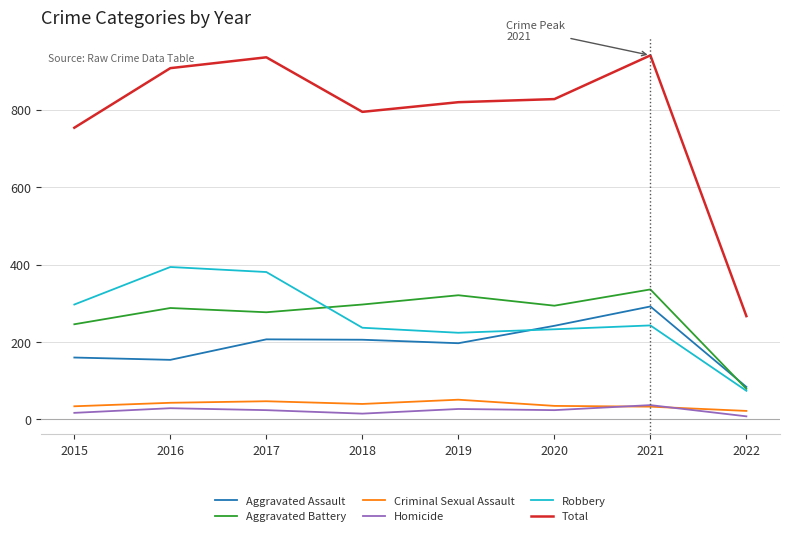

Which category has the highest value in the Aggravated Battery series?

2021